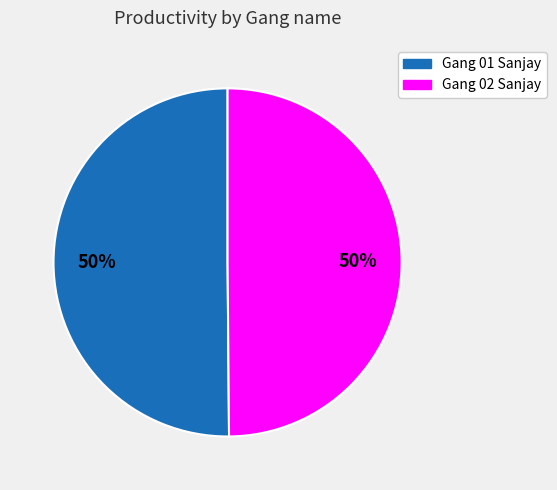

How many slices are in this pie chart?

2